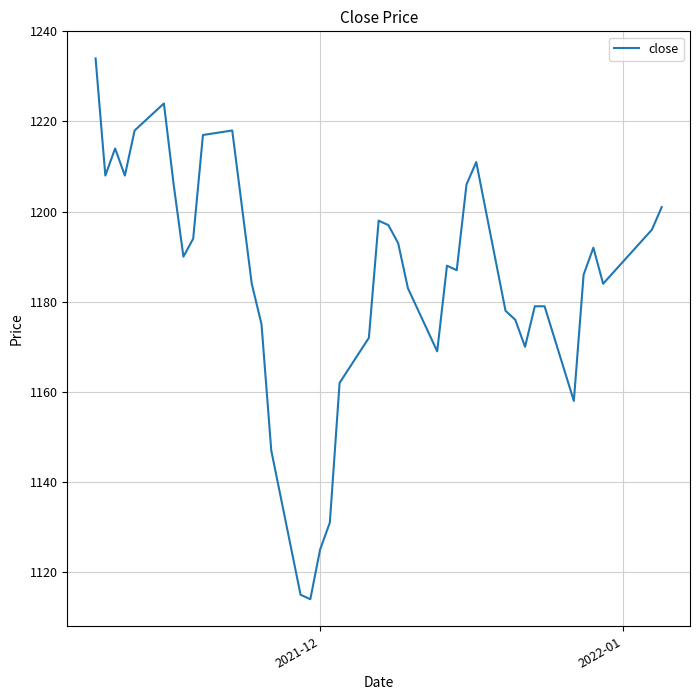

What is the difference between the maximum and minimum values?

120